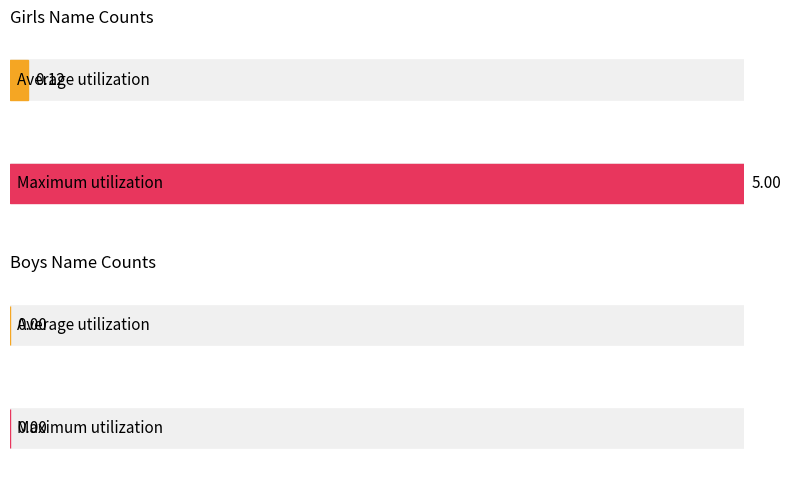

Count the number of data series in this chart.

2